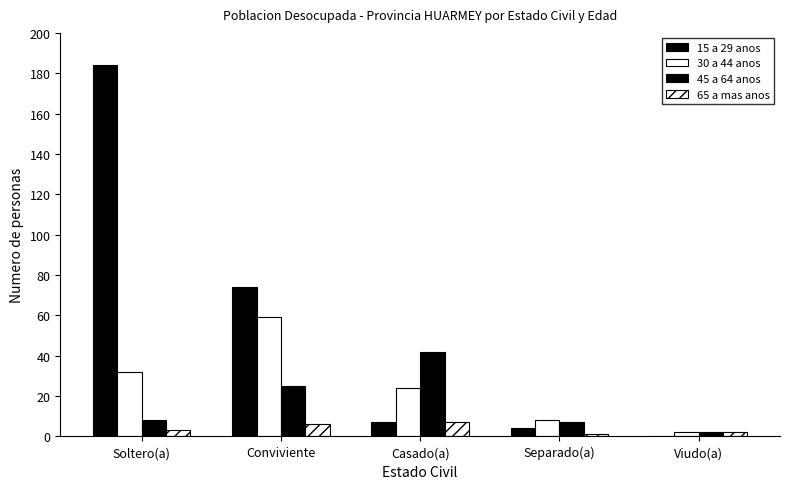

List the series in order of their overall mean, highest first.

15 a 29 anos, 30 a 44 anos, 45 a 64 anos, 65 a mas anos